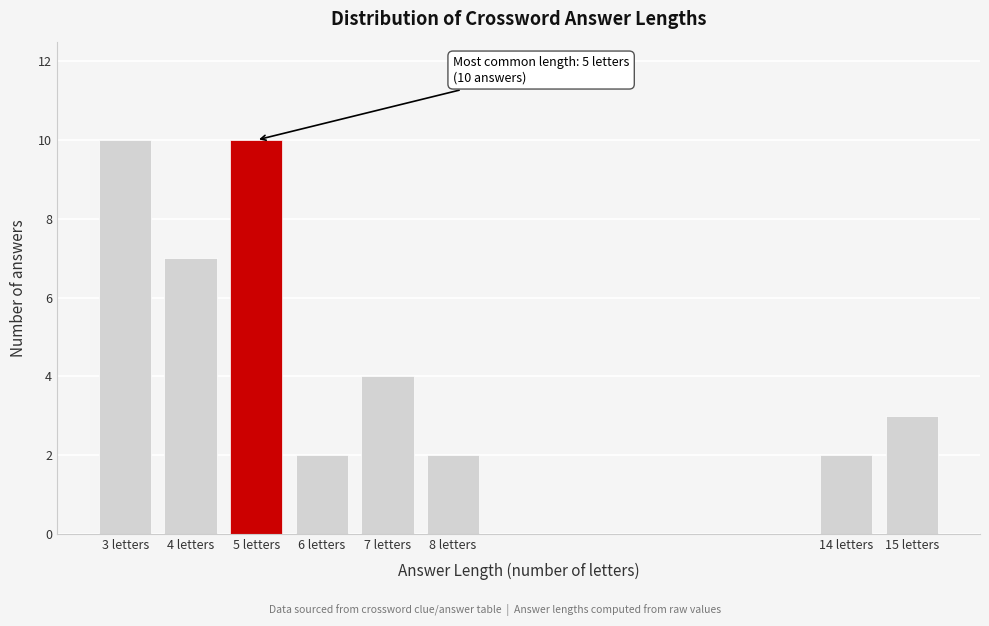

Reading left to right, list all the values displayed in this chart.

3 letters=10	4 letters=7	5 letters=10	6 letters=2	7 letters=4	8 letters=2	14 letters=2	15 letters=3